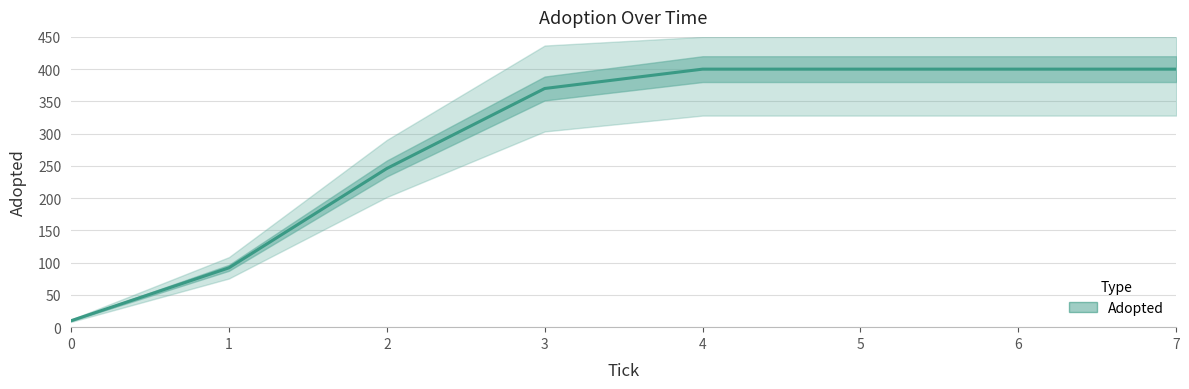

Reading left to right, extract all data points from this chart.

10	92	246	370	400	400	400	400